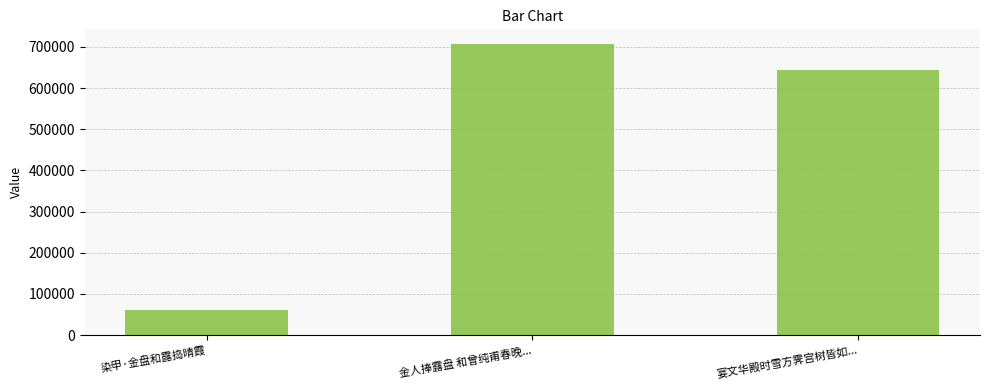

The chart shows a value of 28116 at 染甲·金盘和露捣晴霞. True or false?

False